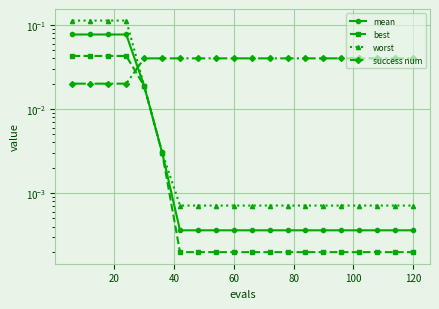

True or false: mean and worst cross at least once.

False